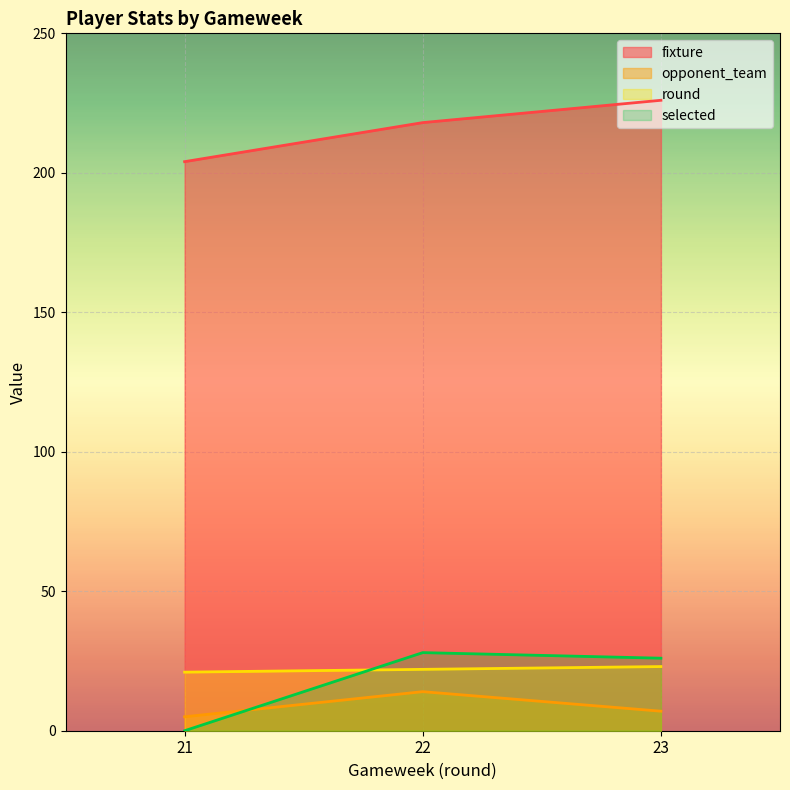

What is the value of the selected point at the 2nd from the left?

28